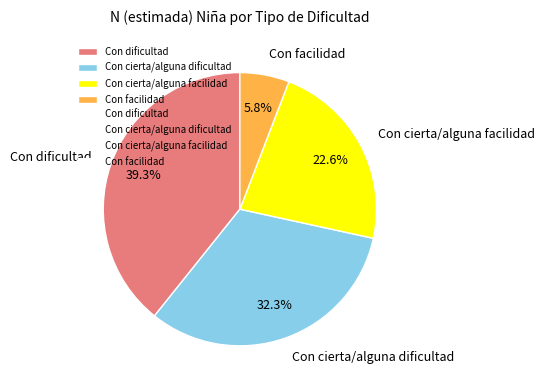

Which has a higher value, Con cierta/alguna dificultad or Con dificultad?

Con dificultad